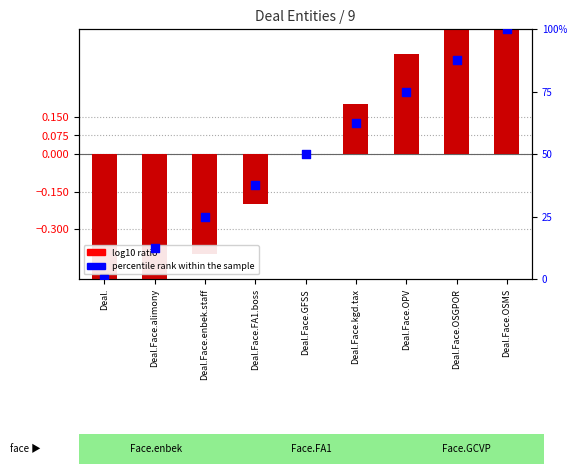

Which series reaches the maximum Y coordinate?

percentile rank within the sample